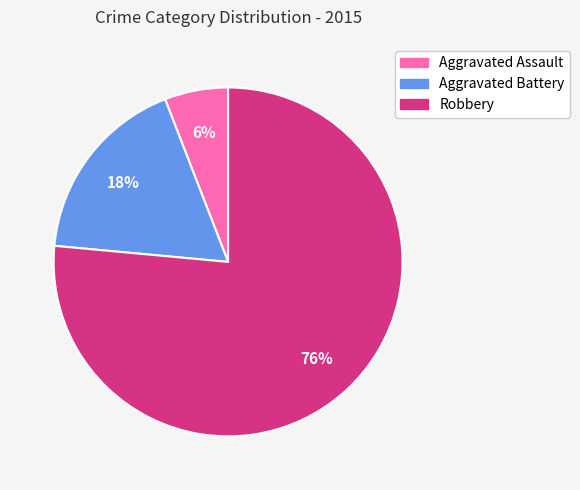

Between Aggravated Assault and Robbery, which is larger?

Robbery